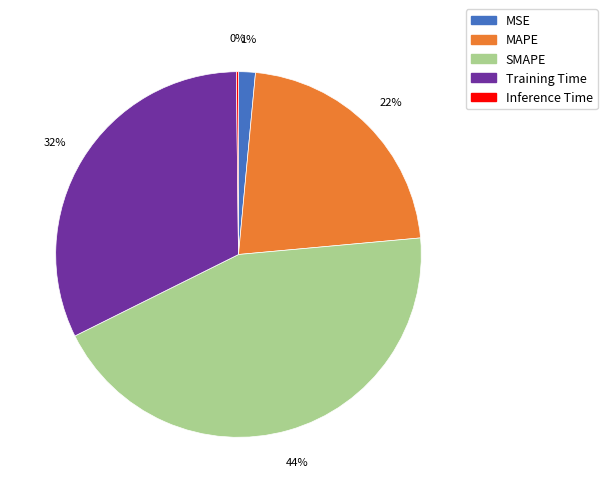

Is there any slice that represents more than half of the pie?

No